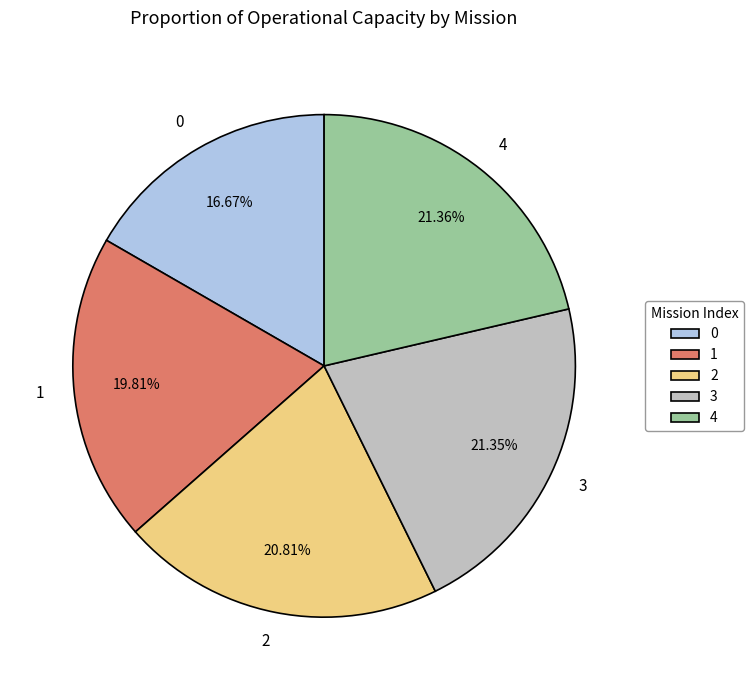

To the nearest percent, what is the difference between the largest and smallest slice percentages?

5%